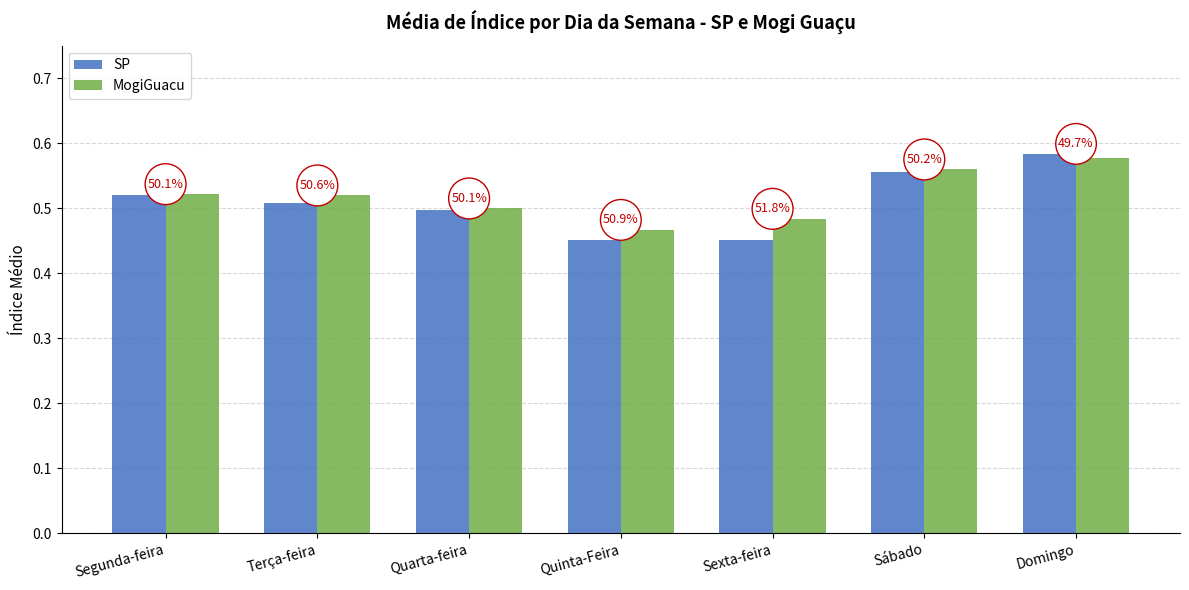

Which has a higher value, Quarta-feira or Terça-feira?

Terça-feira